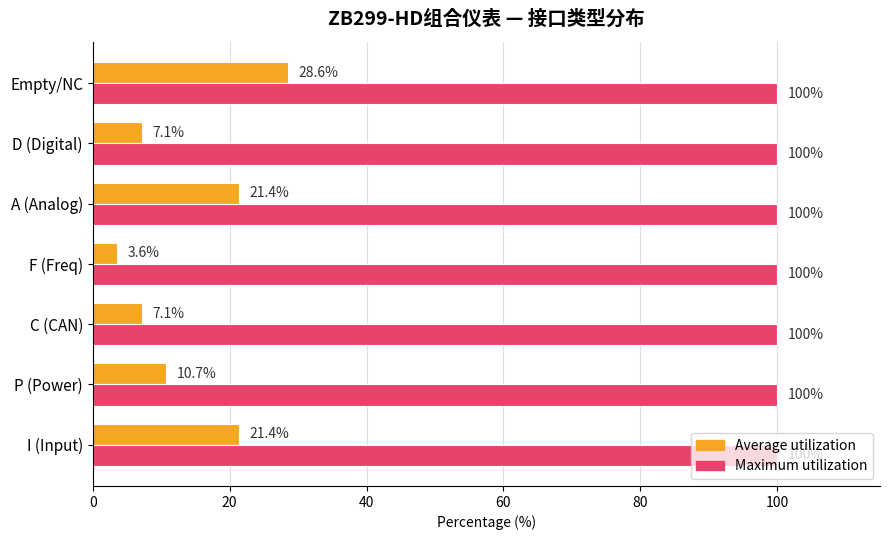

Between A (Analog) and D (Digital), which series saw the biggest shift?

Average utilization